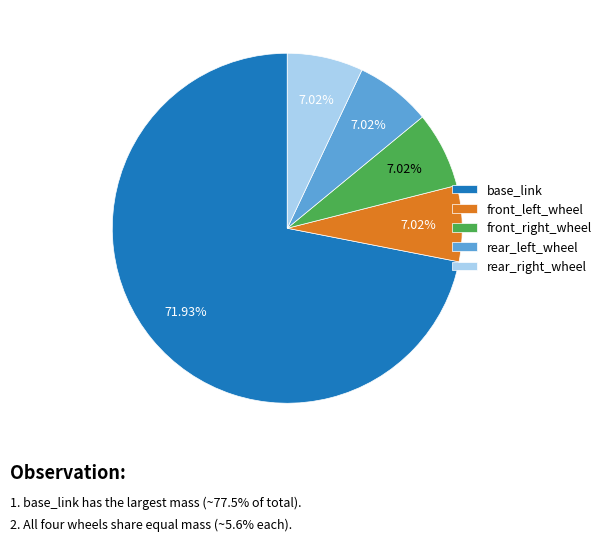

How many slices are in this pie chart?

5